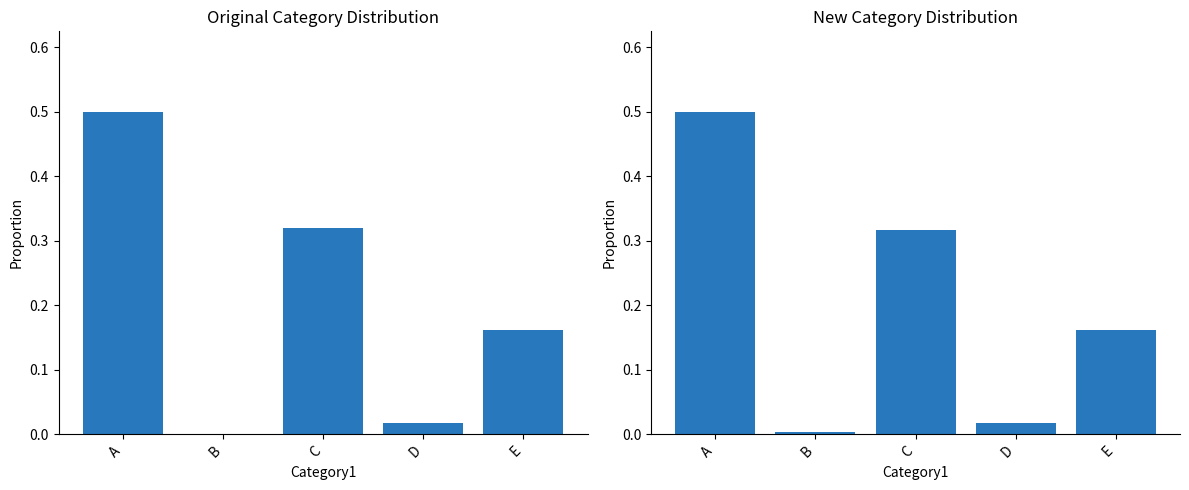

Is the value of col_2 at E greater than the value of col_5 at A?

No